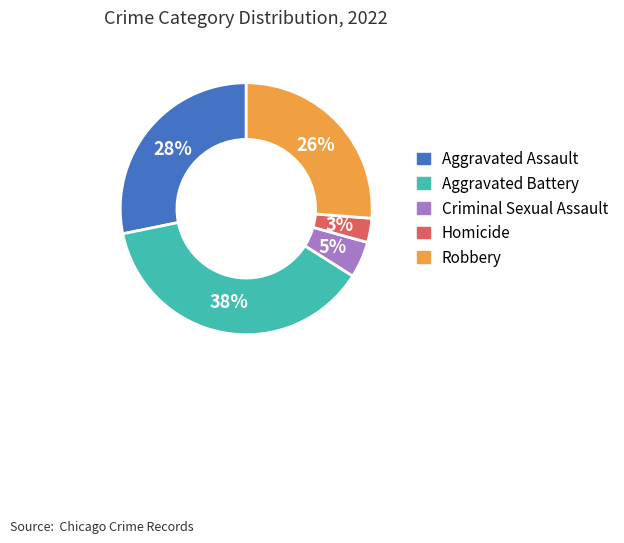

How many slices are in this pie chart?

5